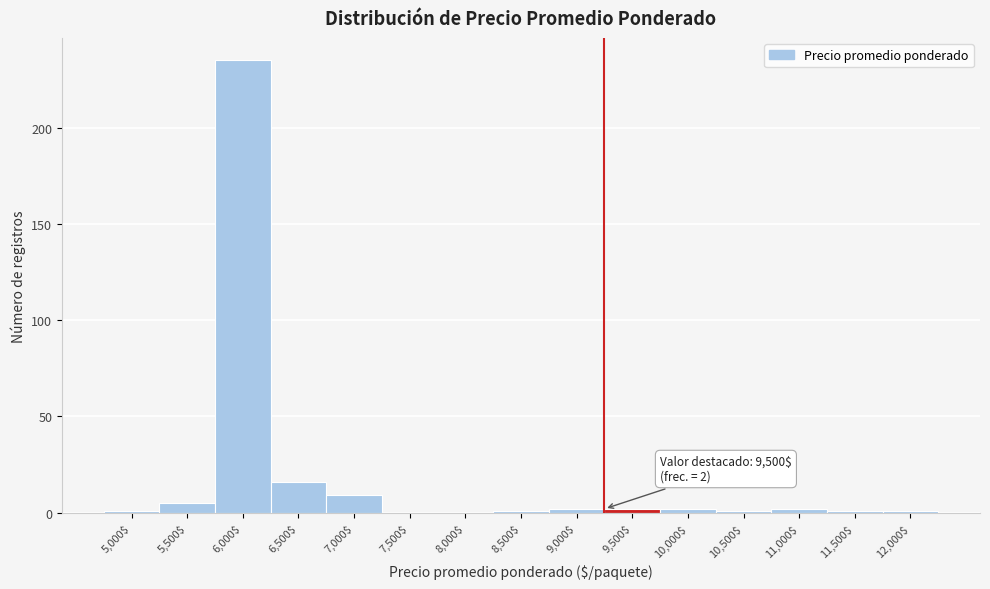

What is the sum of all values?

278